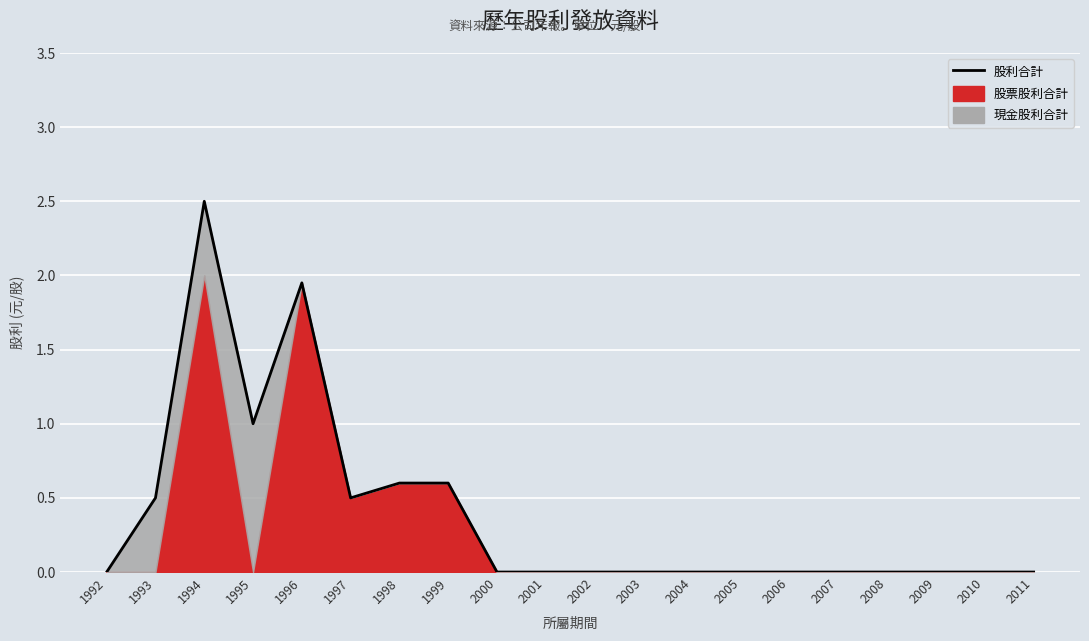

What is the difference between the maximum and minimum values?

2.5